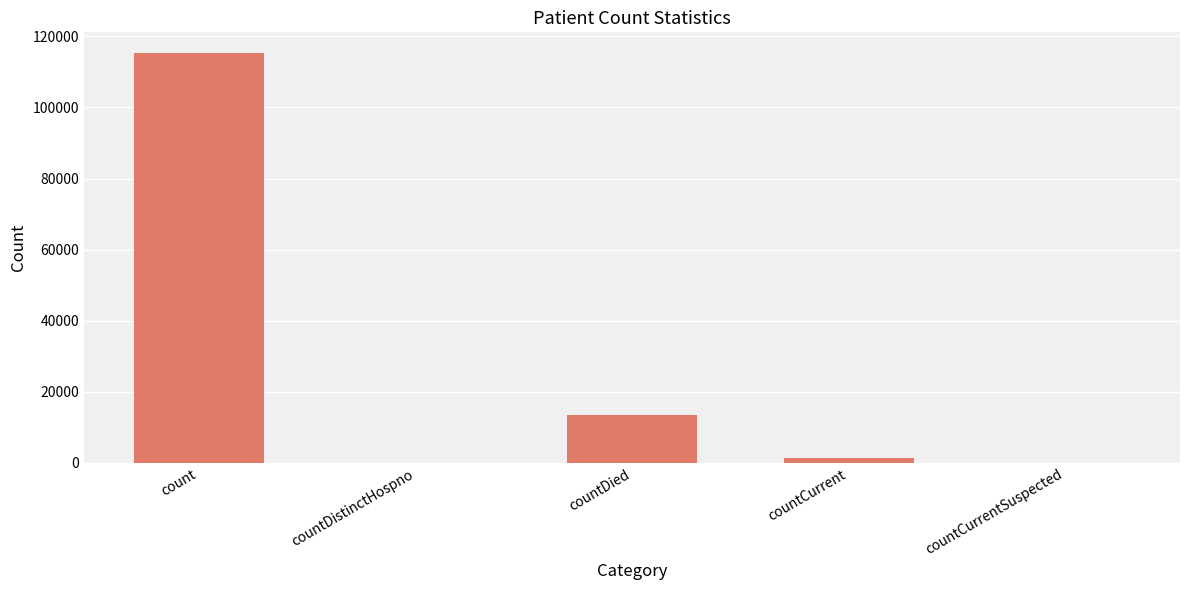

What is the maximum value shown in the chart?

115379